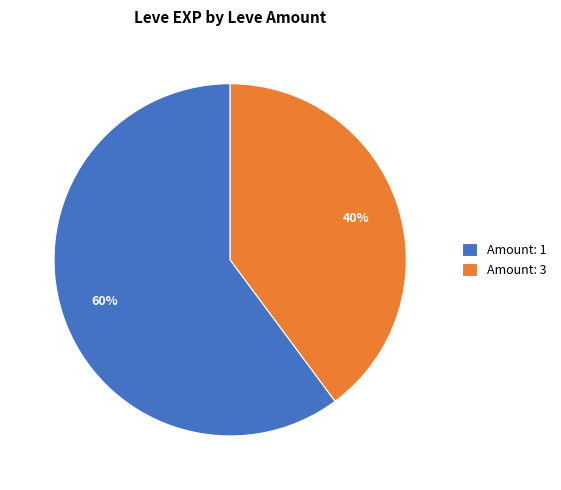

Is there a majority slice in this chart?

Yes